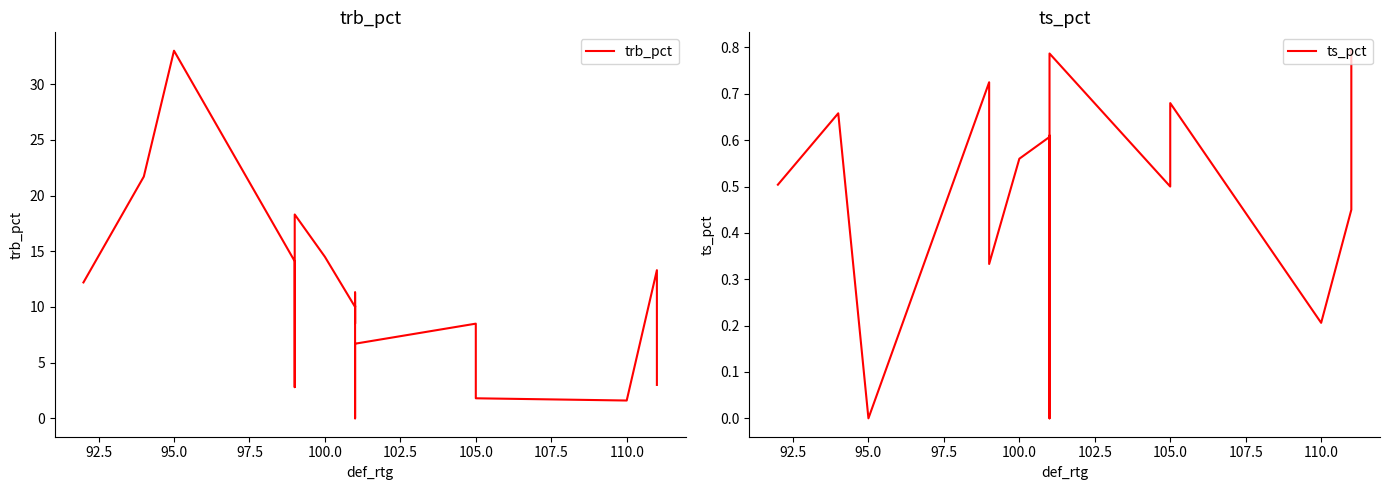

What is the difference between the maximum and minimum values in the ts_pct series?

0.8